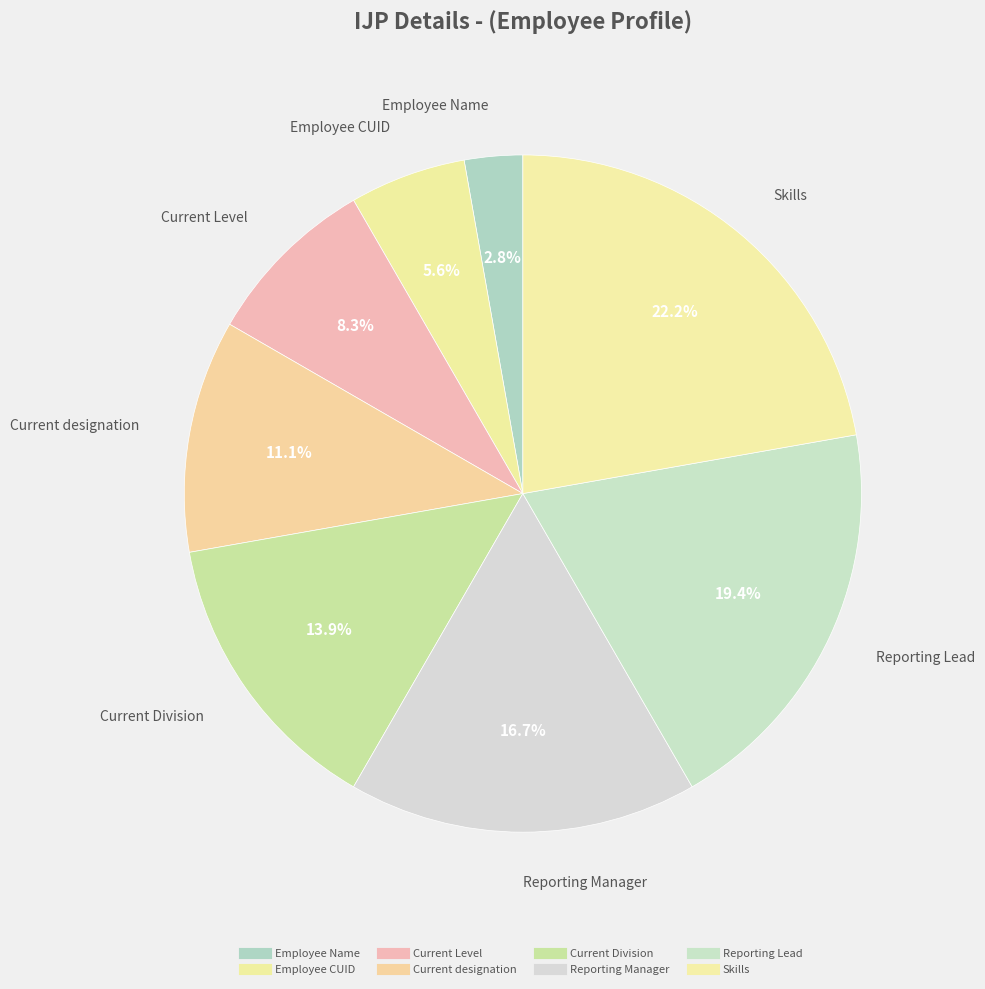

Is Current Division the majority of the pie?

No